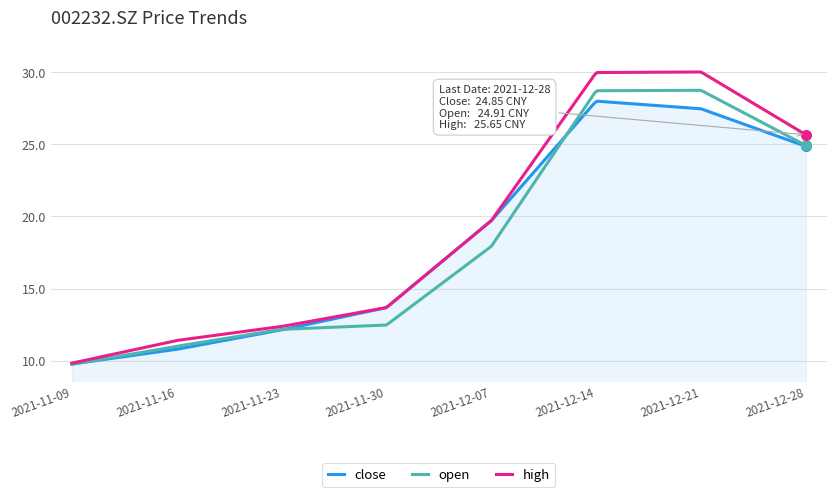

Which series has the largest range (max minus min)?

high